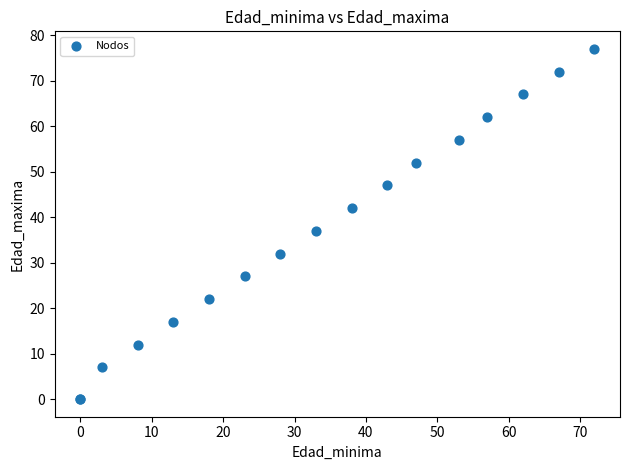

What Y value in the scatter plot is closest to 38?

37